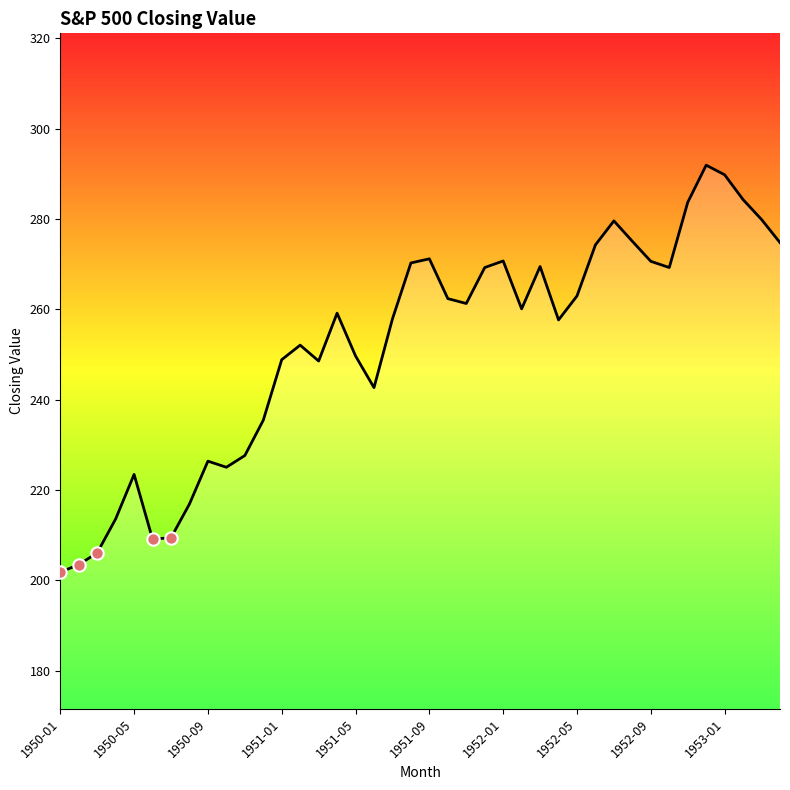

What is the difference between the maximum and minimum values?

90.1